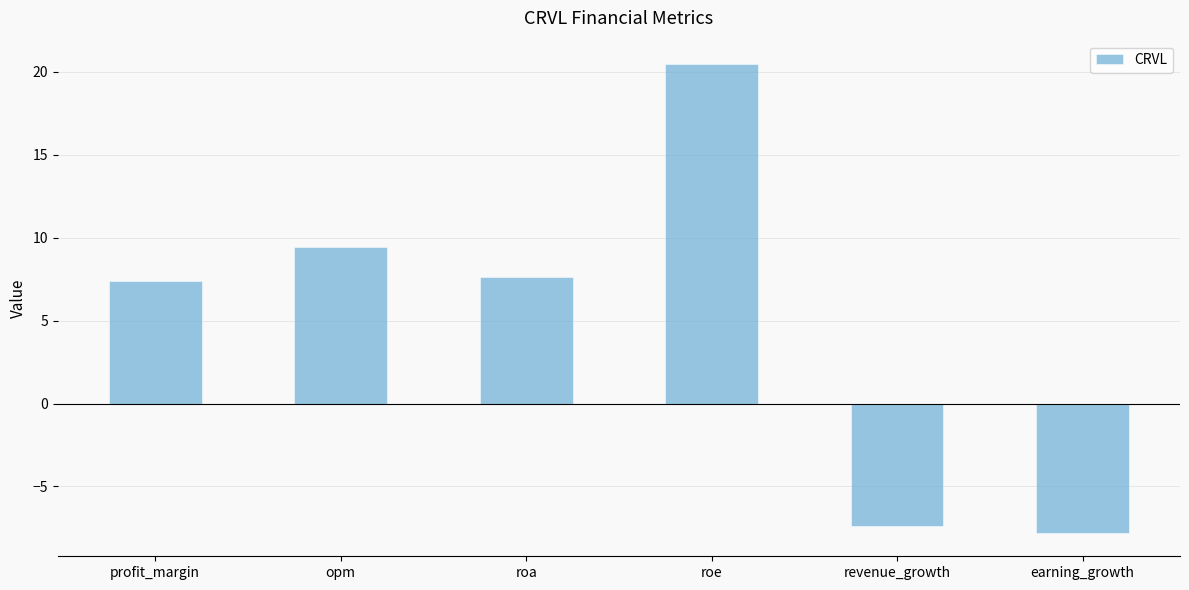

What is the label of the 6th bar from the left?

earning_growth